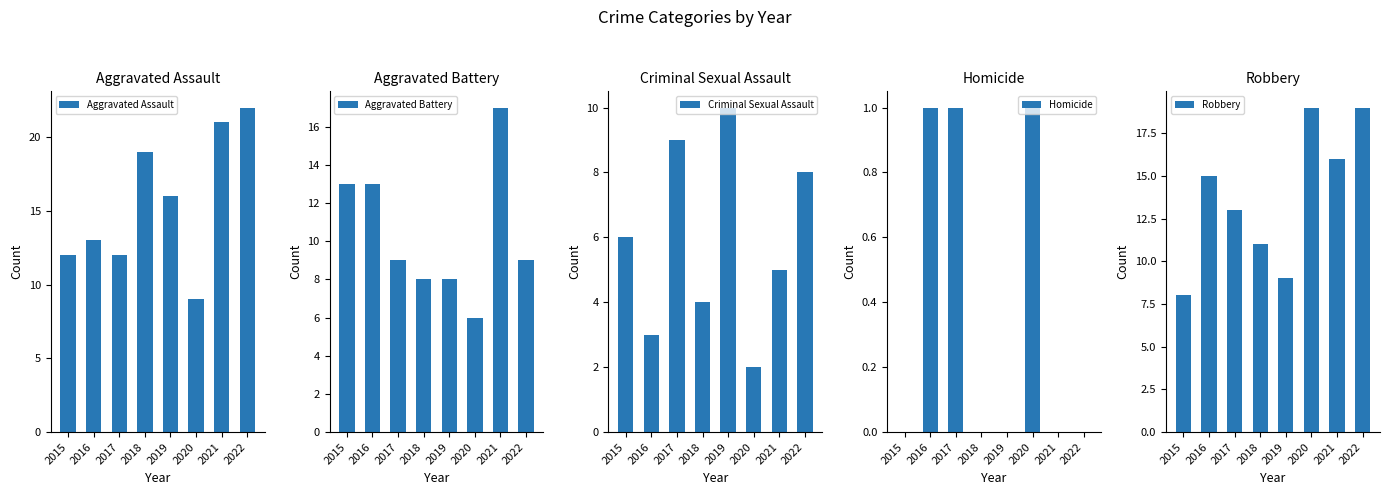

What is the difference between the highest and lowest values at 2021?

21